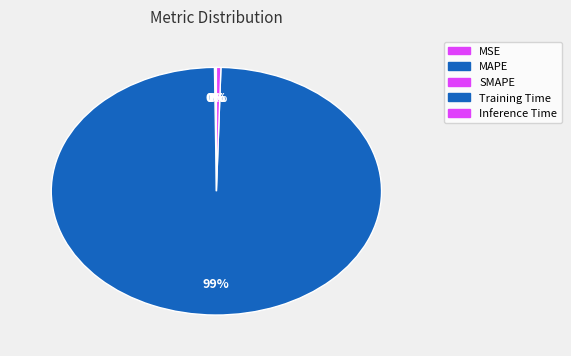

What is the majority slice?

Training Time